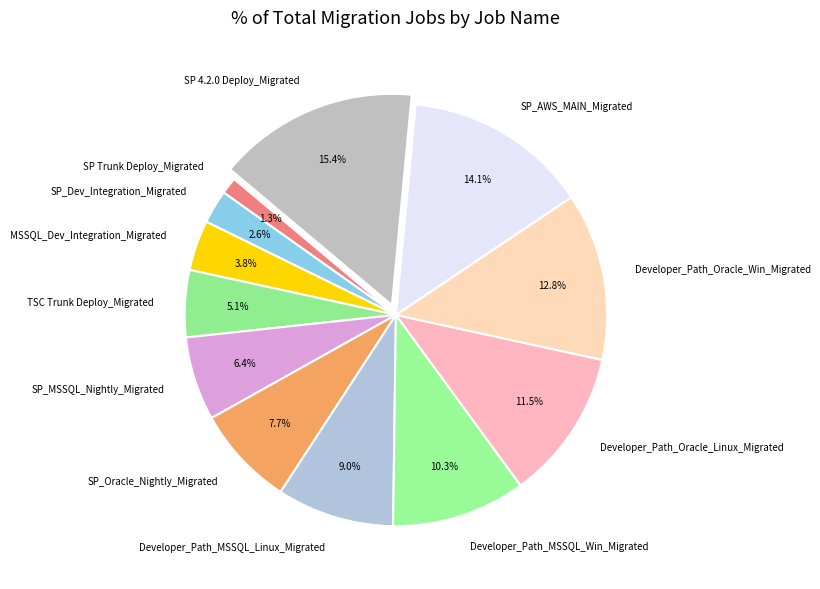

Between Developer_Path_MSSQL_Win_Migrated and Developer_Path_Oracle_Win_Migrated, which is larger?

Developer_Path_Oracle_Win_Migrated